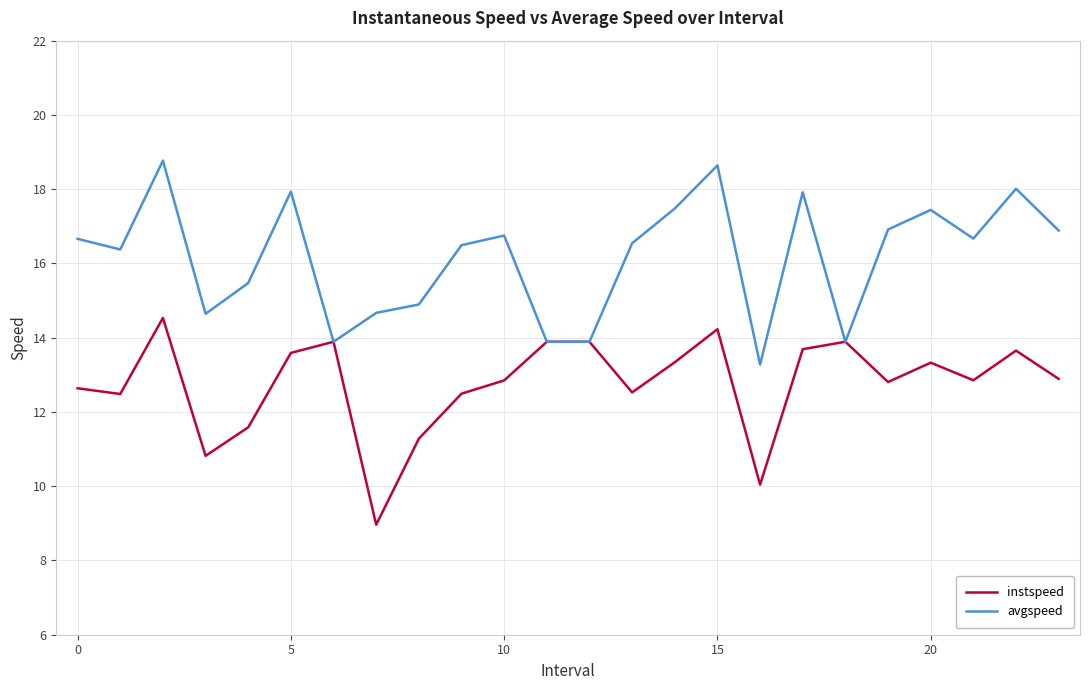

List the series in order of their overall mean, highest first.

avgspeed, instspeed